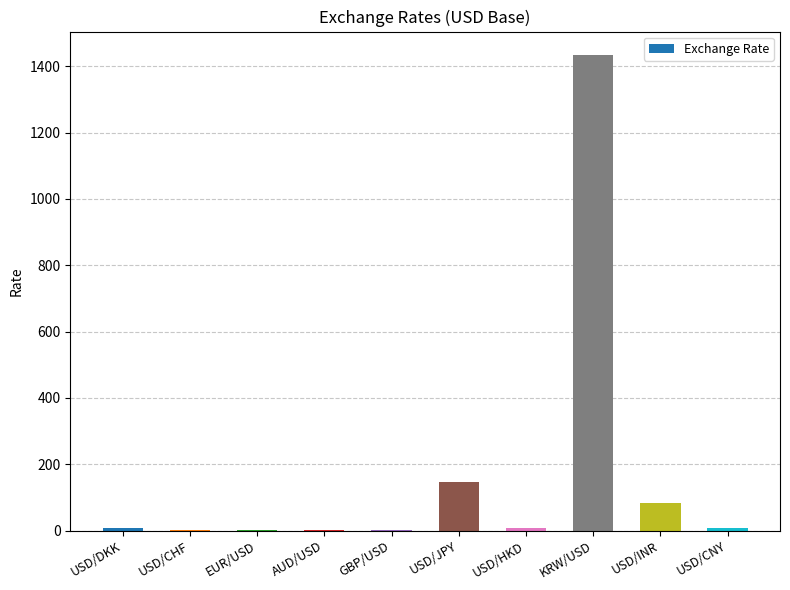

What is the sum of the values at USD/JPY and EUR/USD?

146.4